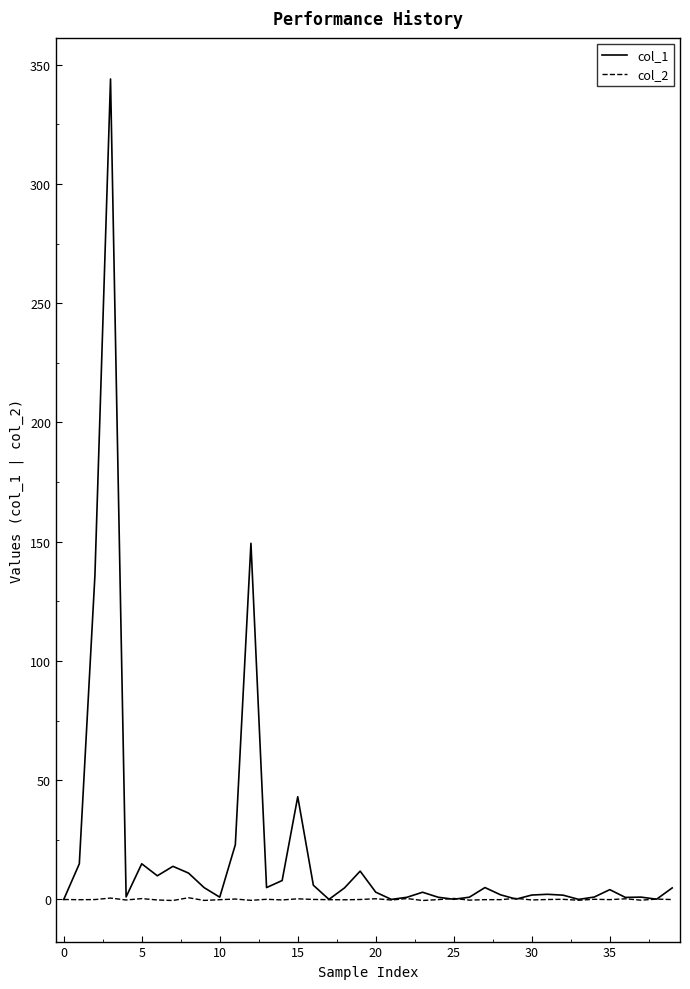

Which series has the largest range (max minus min)?

col_1